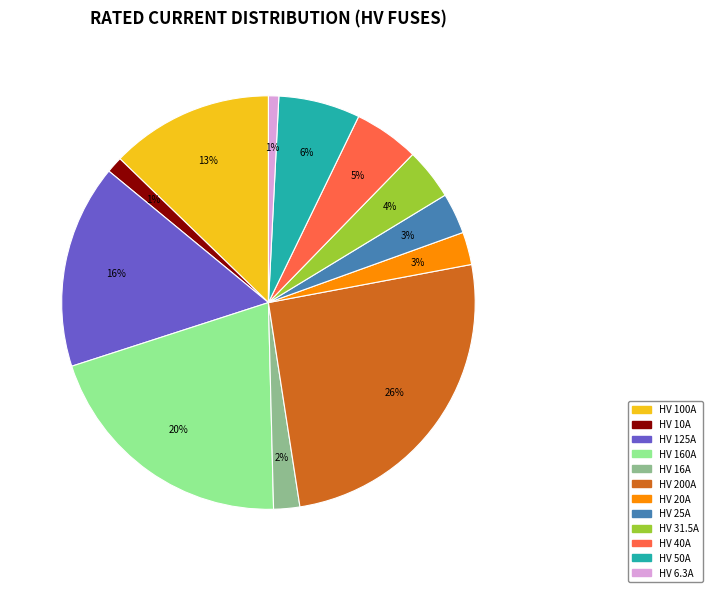

What is the largest slice in the pie chart?

HV 200A